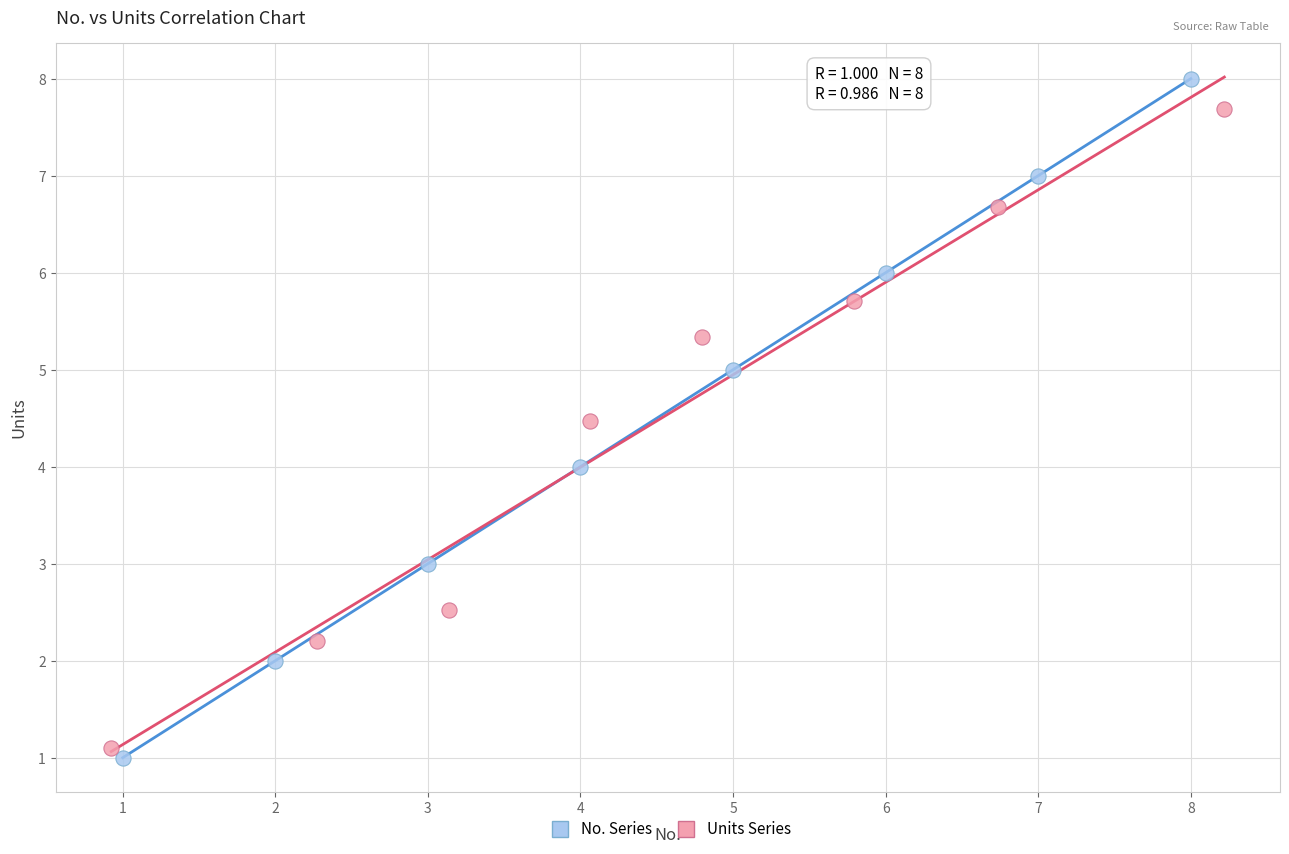

Which series contains the lowest Y value?

No. Series